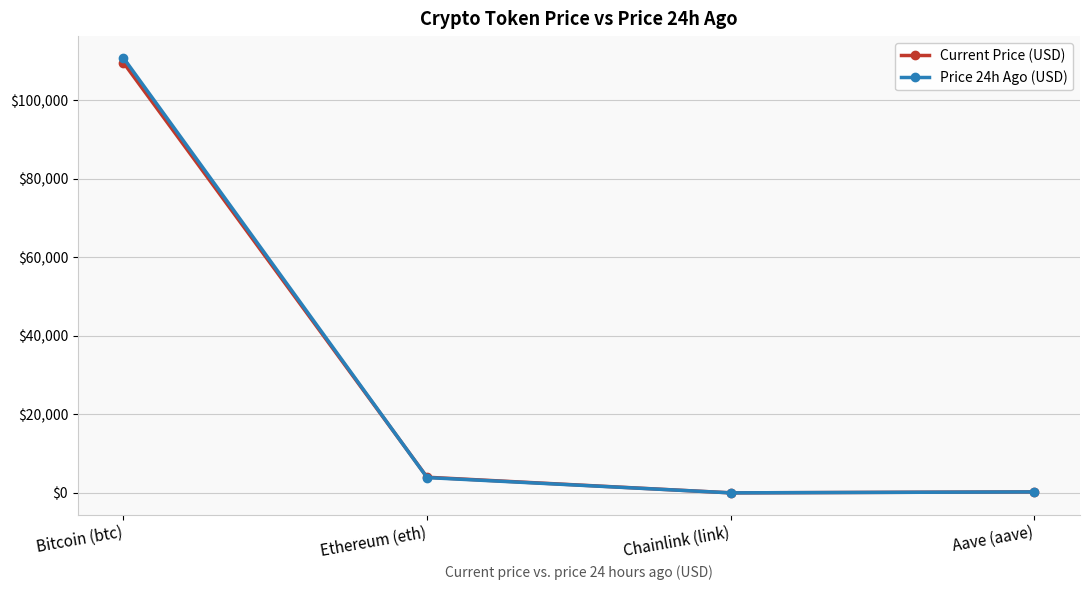

At how many categories does at least one series exceed 21900?

1